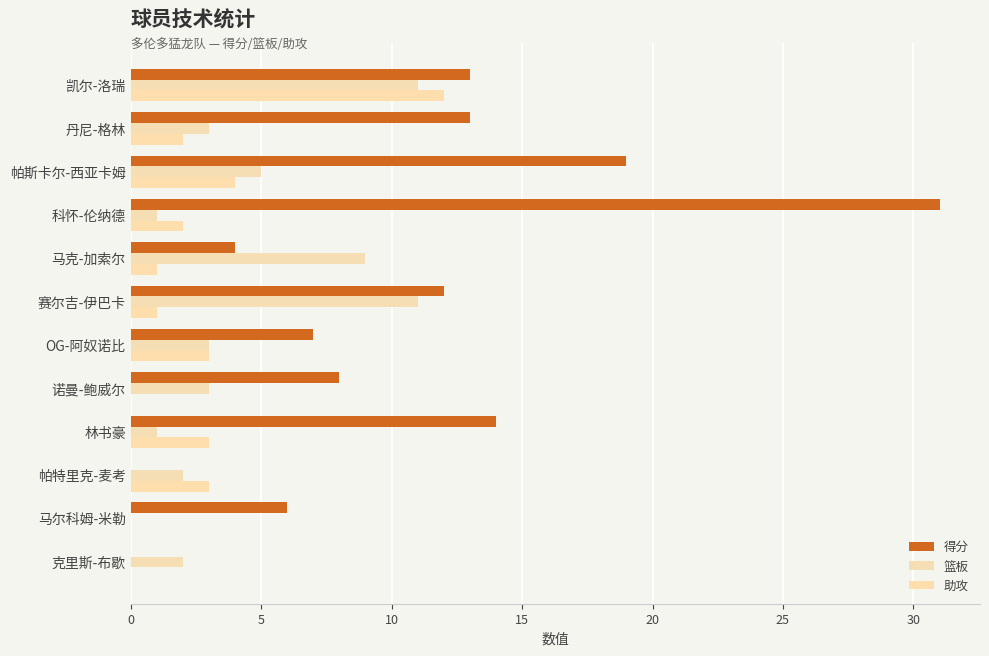

Rank the series by their average value, from lowest to highest.

助攻, 篮板, 得分